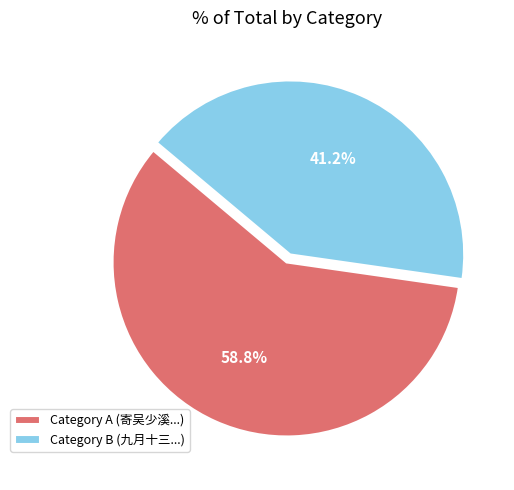

How much of the chart is everything except Category A (寄吴少溪...)?

41.2%